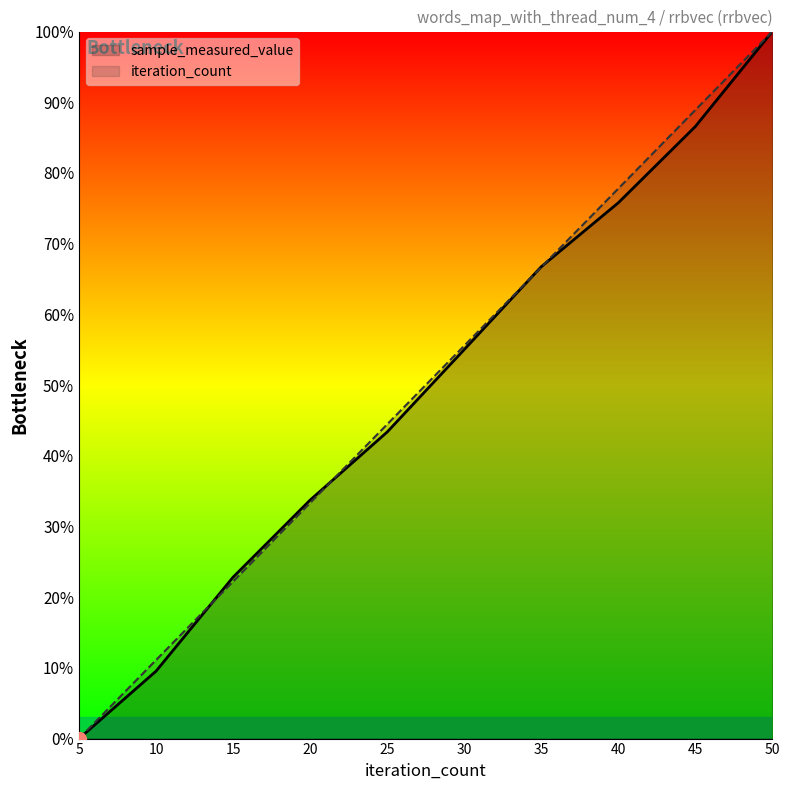

List the series in order of their overall mean, highest first.

iteration_count, sample_measured_value